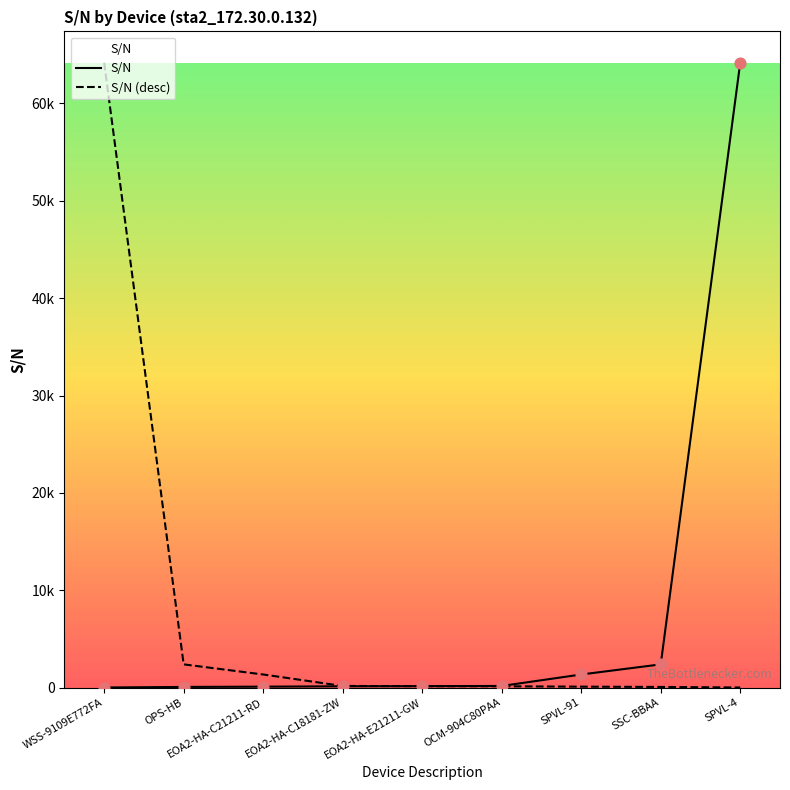

Which has a higher value, WSS-9109E772FA or OPS-HB?

OPS-HB